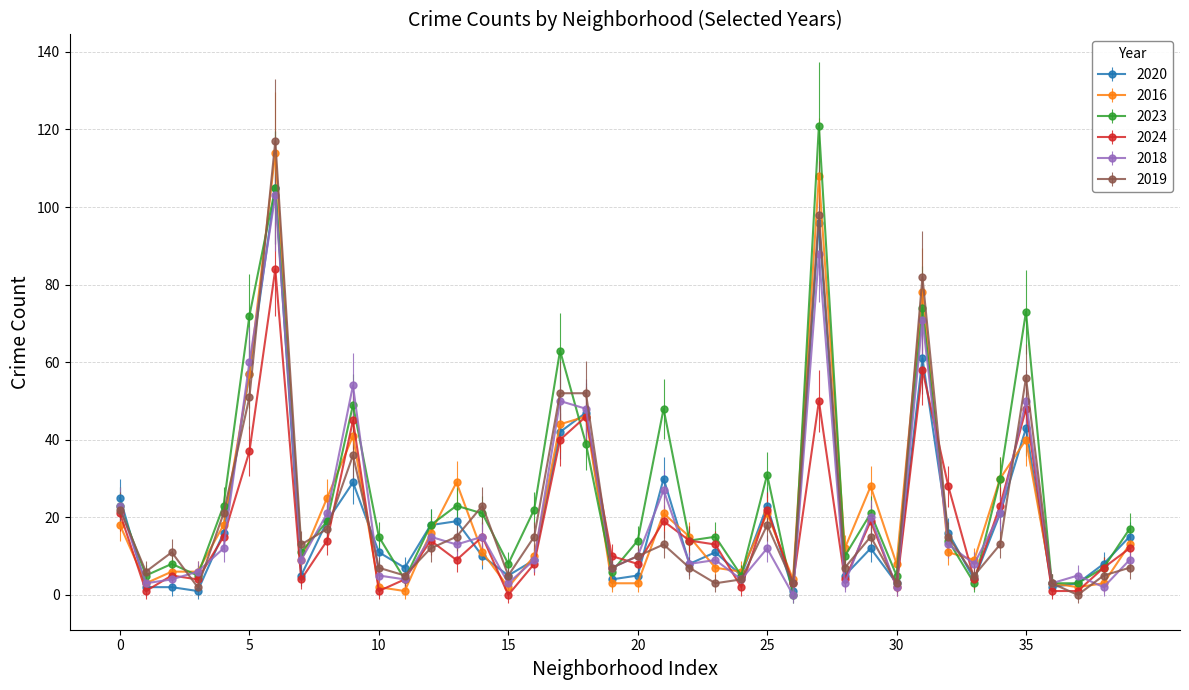

True or false: 2018 has more than 0 interior local peaks.

True